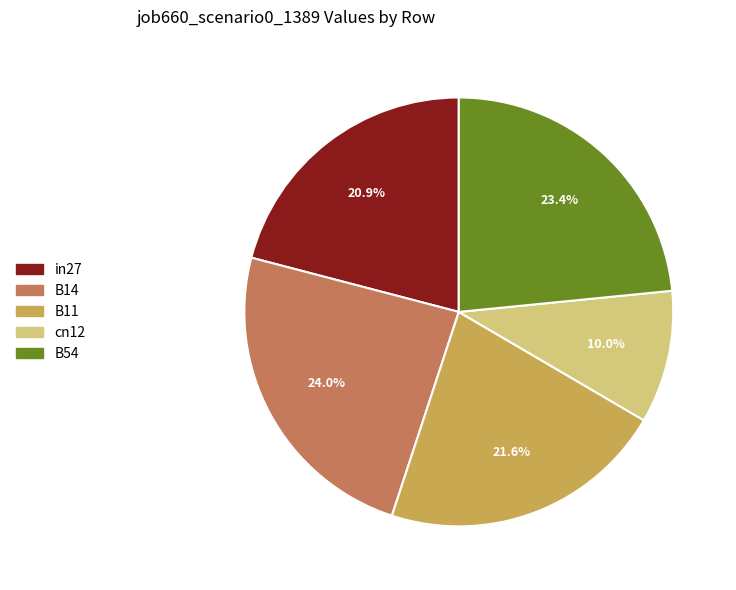

Between B11 and B54, which is larger?

B54